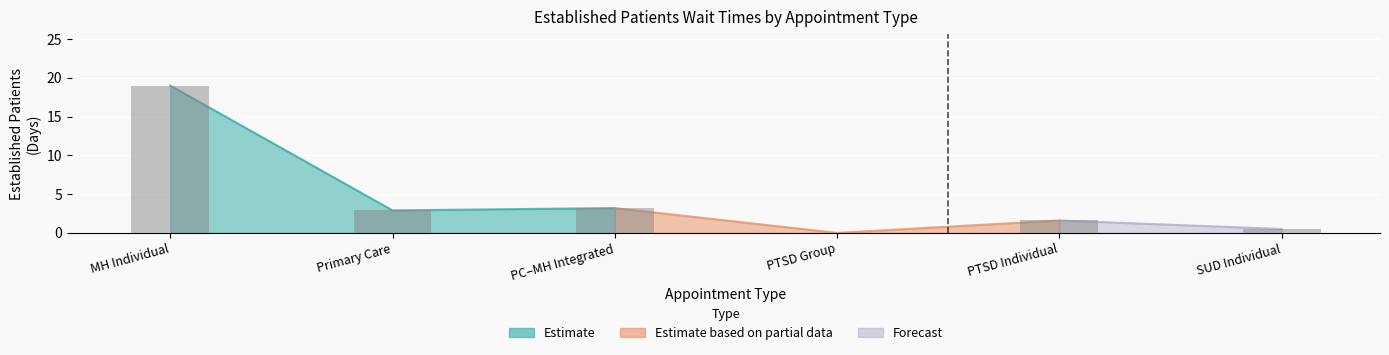

What is the difference between the values at PC–MH Integrated and PTSD Group?

3.2